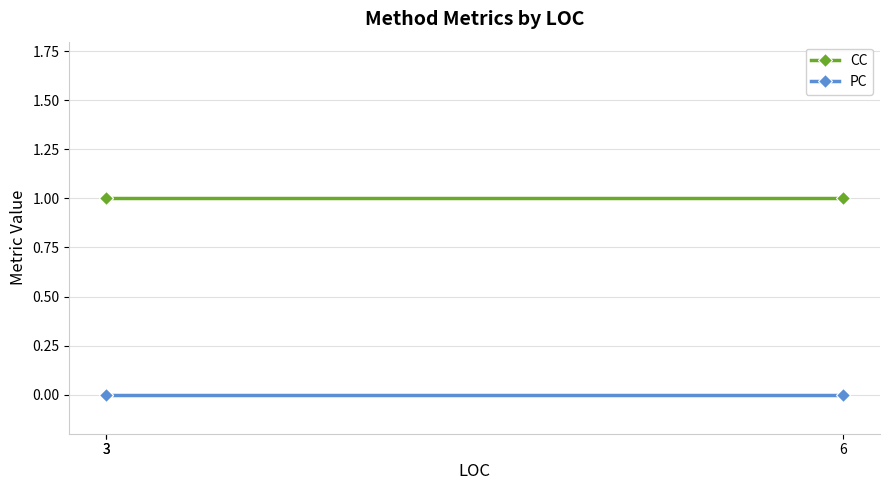

Which series changed the most between 3 and 3?

CC